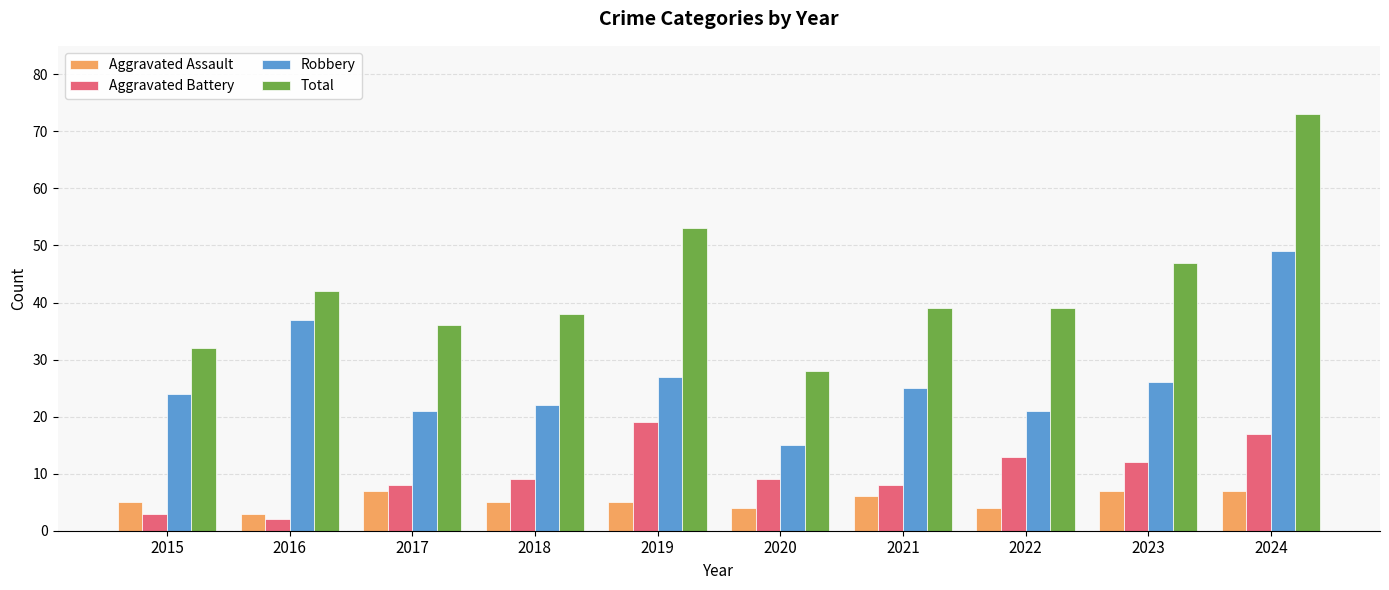

List the series in order of their peak value, highest first.

Total, Robbery, Aggravated Battery, Aggravated Assault